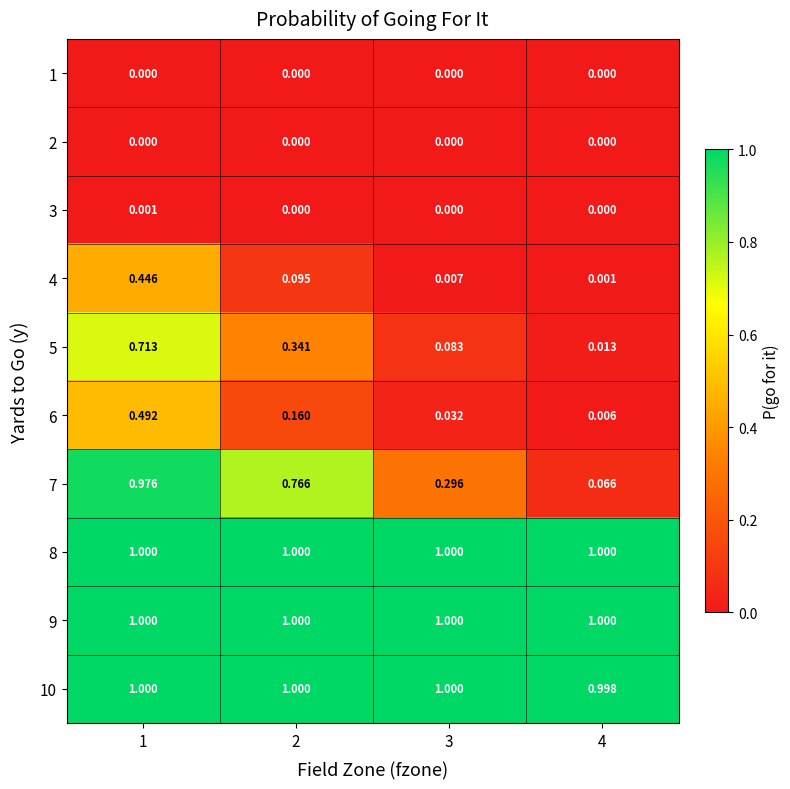

Between 1 and 4, which series saw the biggest shift?

7